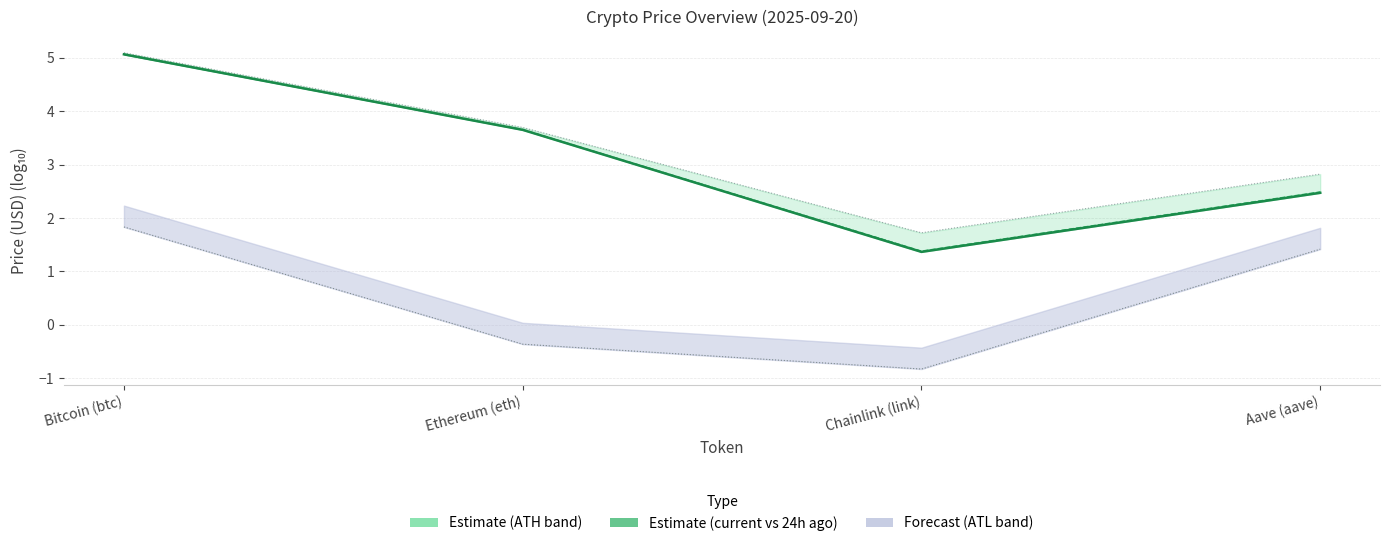

True or false: price24hAgo has more than 2 points higher than both neighbors.

False